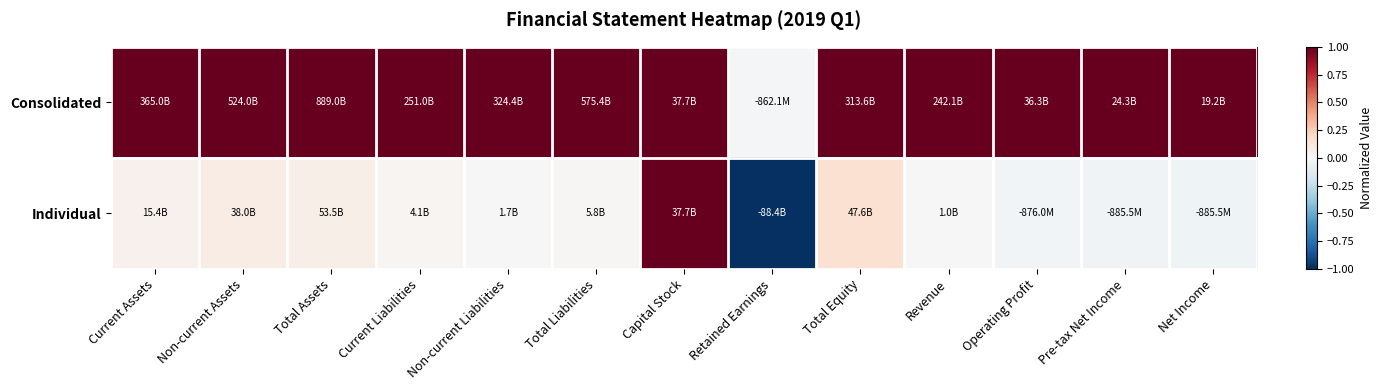

List the series in order of their peak value, highest first.

Consolidated, Individual